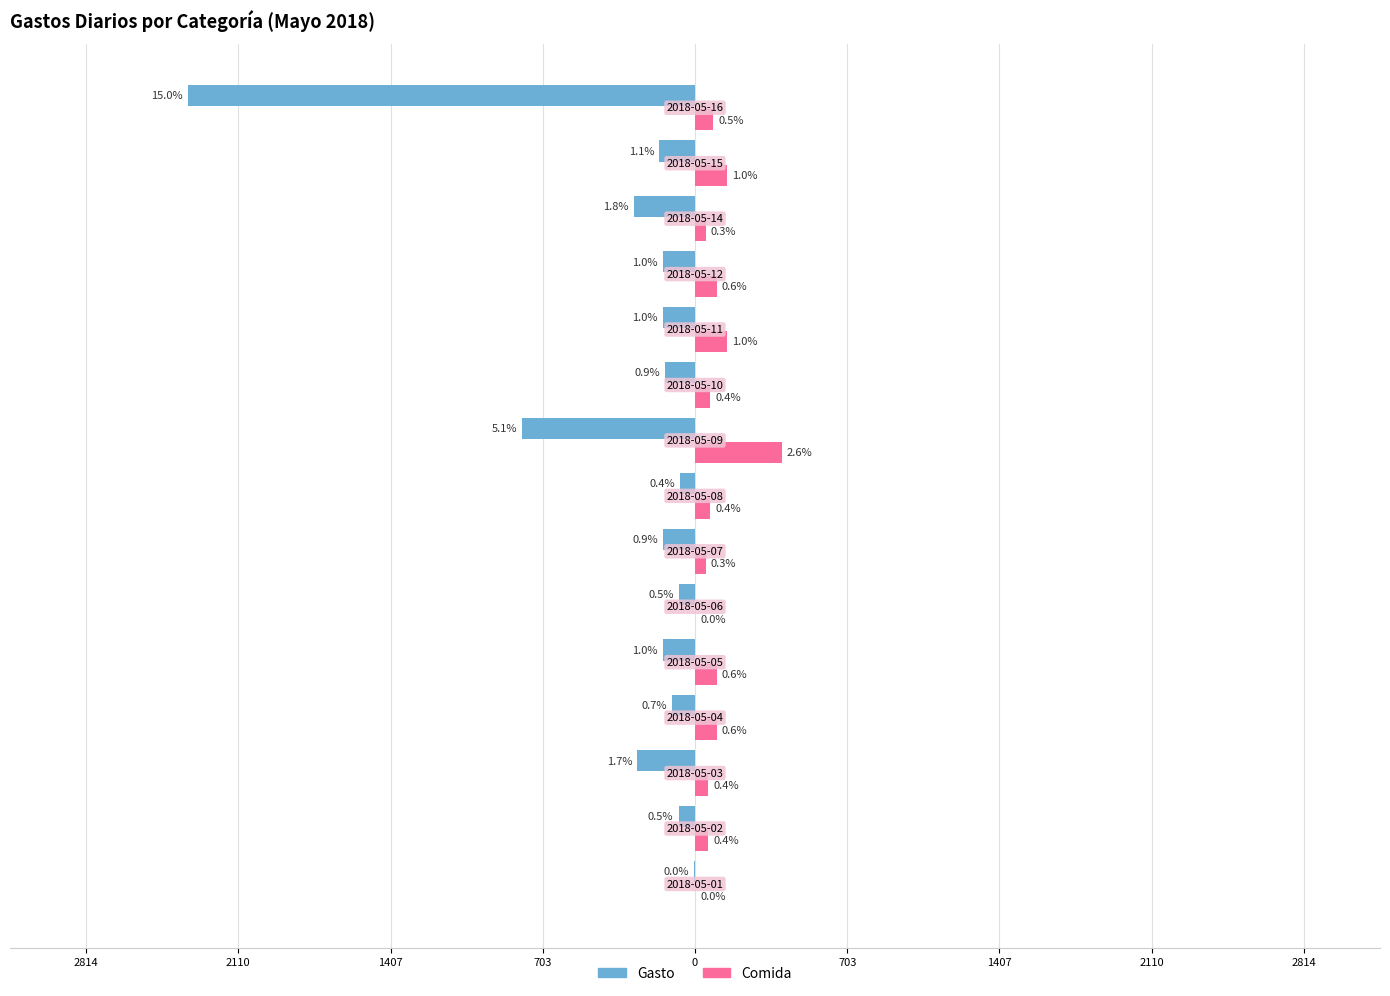

What is the minimum value shown in the chart?

-2345